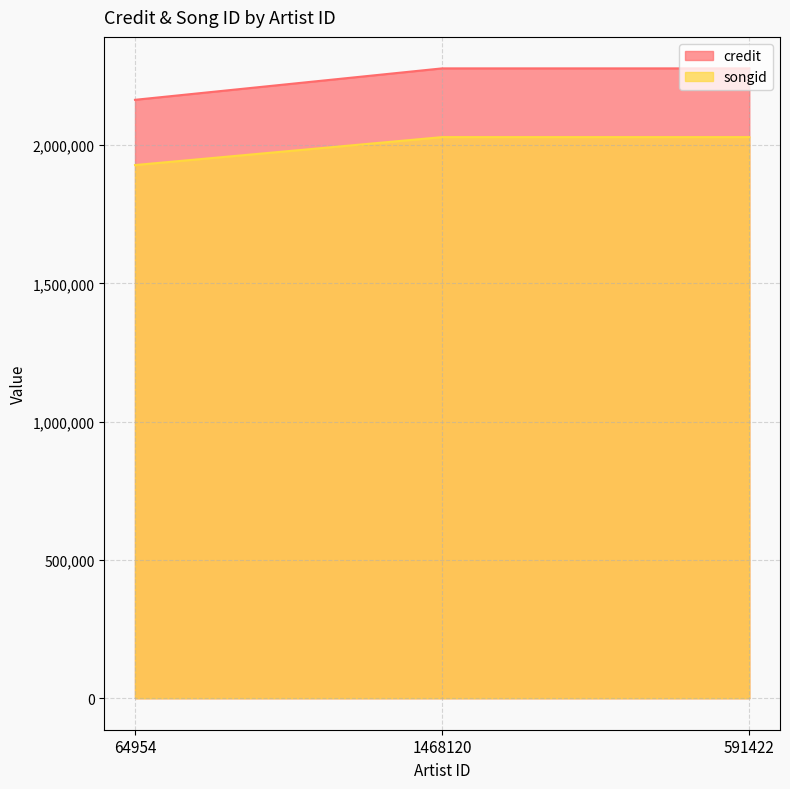

Rank the series by their maximum value, from highest to lowest.

credit, songid